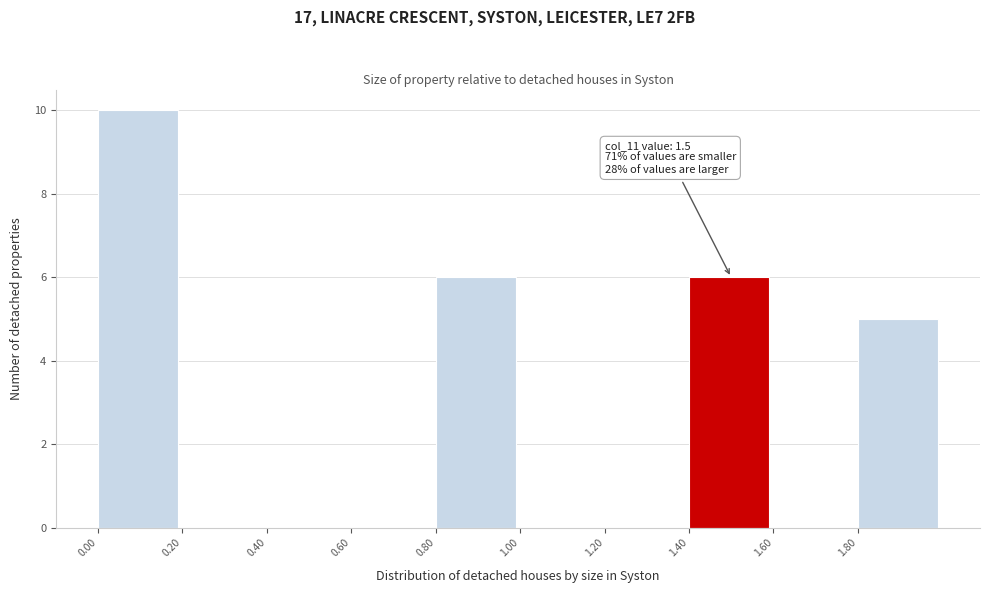

Which range on the x-axis has the tallest bar?

0.0 to 0.2